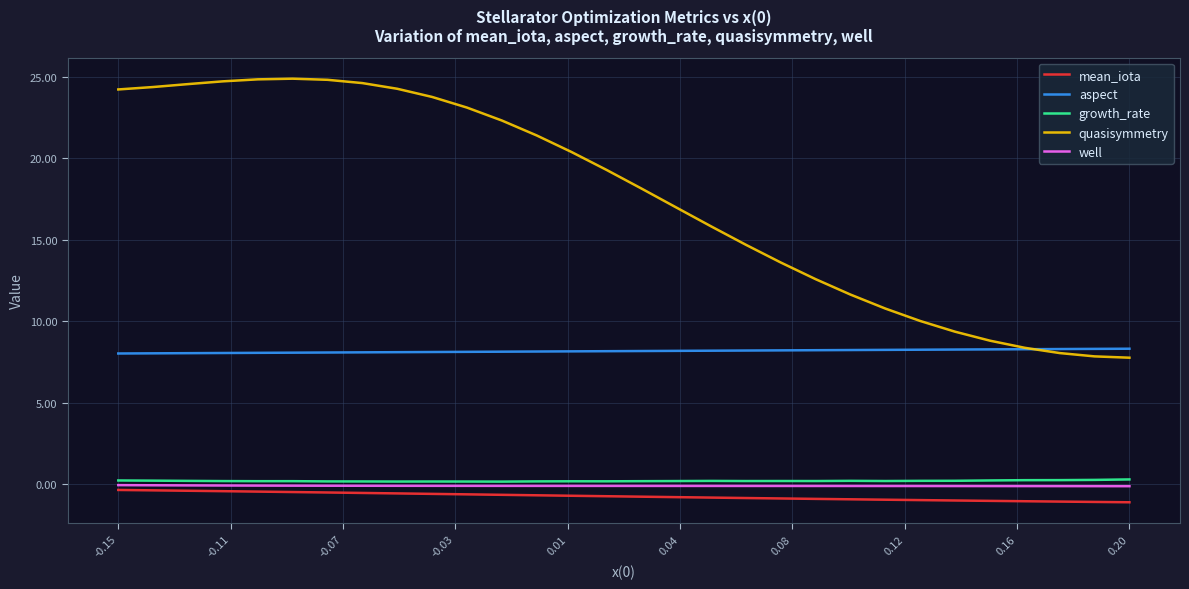

Which series has the largest total across all categories?

quasisymmetry